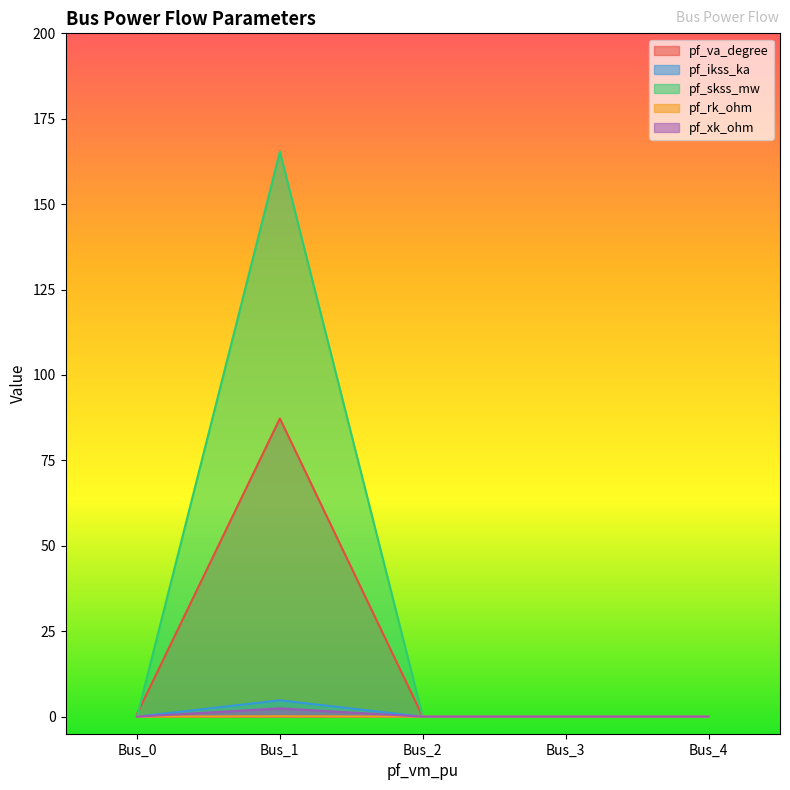

What is the highest value of the pf_skss_mw series?

165.3